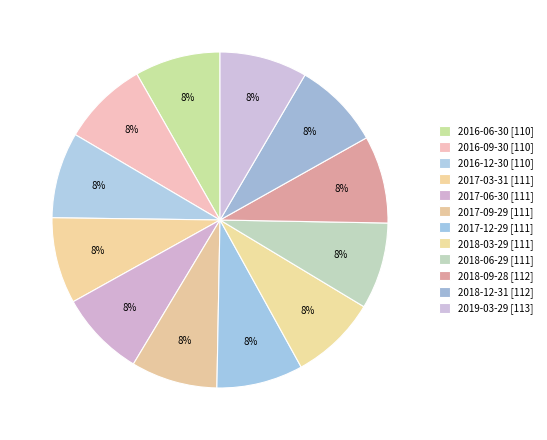

Does 2018-12-31 represent more than half of the total?

No